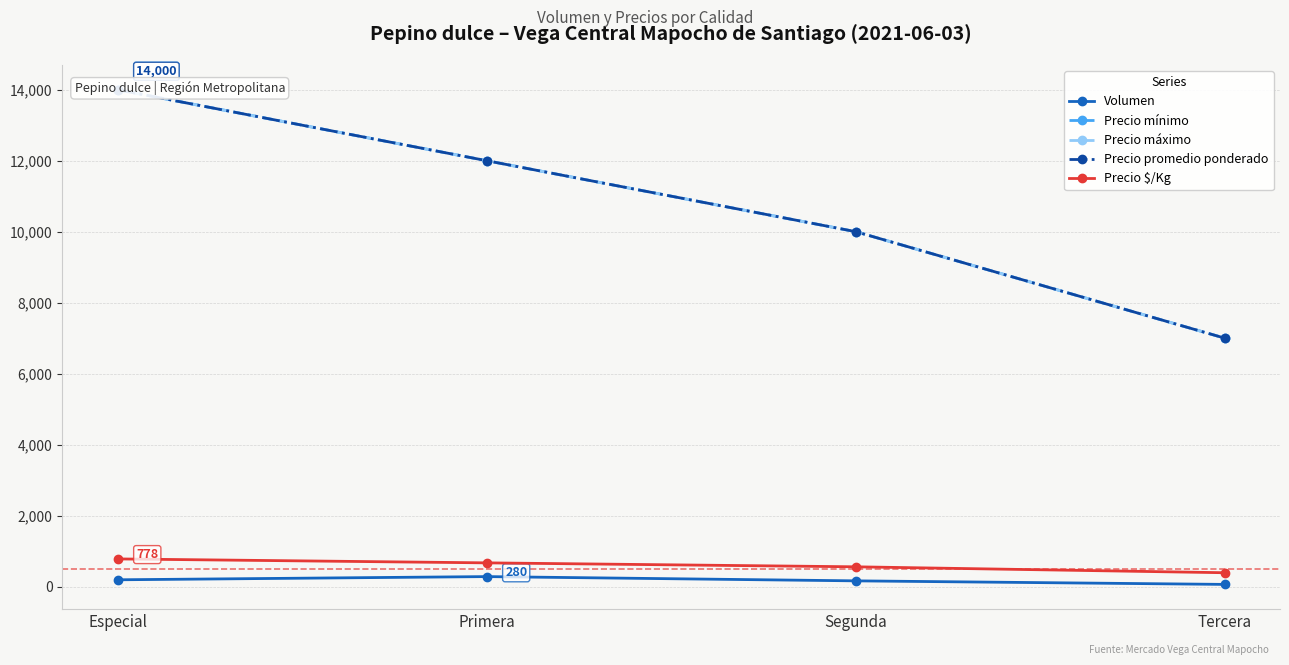

Does the chart have visible grid lines?

Yes